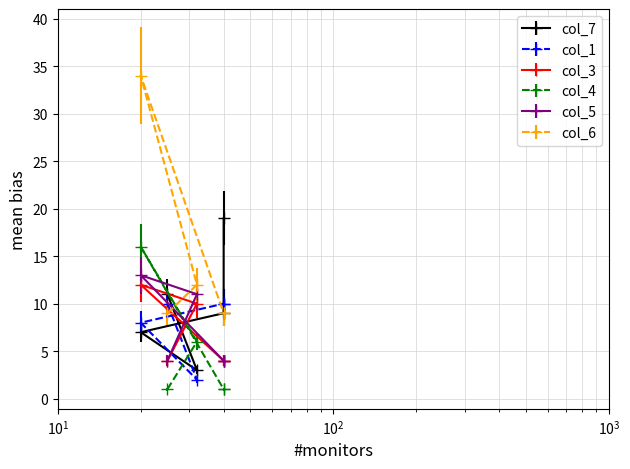

True or false: col_1 has a value of 2 at 32.

True